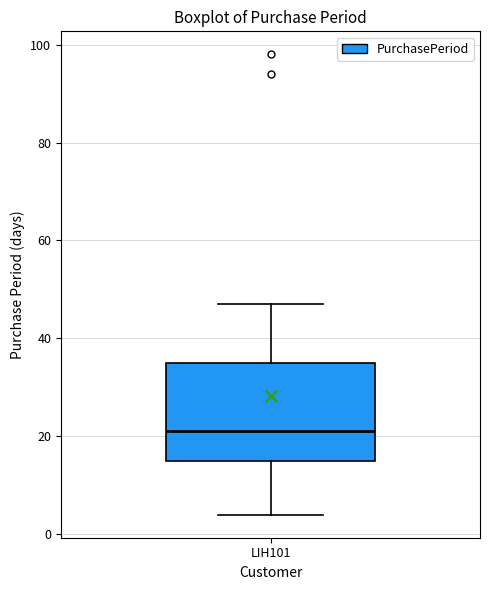

Transcribe this box plot: give where the median line is, the range the box spans, and where the two whiskers end, as read against the y-axis. The values are not printed on the chart, so give them approximately, as read against the axis.

median 22, box 16 to 36, whiskers 4 to 48